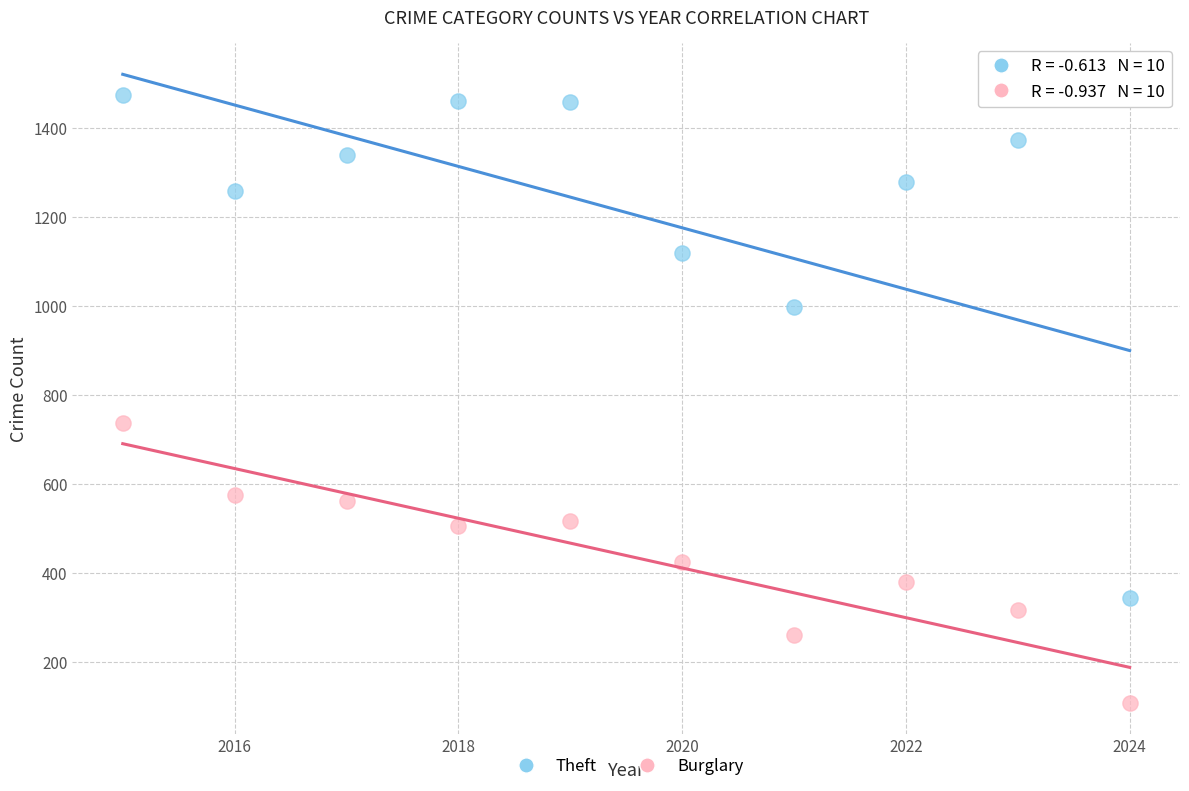

What is the X range (max minus min) for the scatter plot?

9